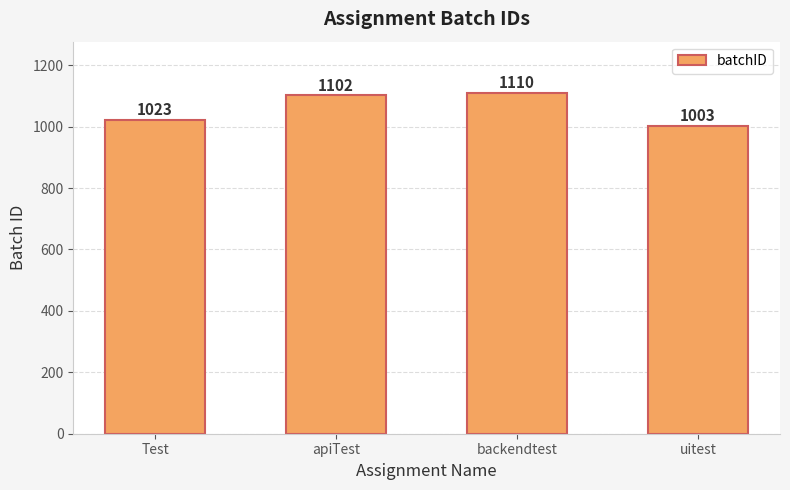

How many values are below 1102?

2